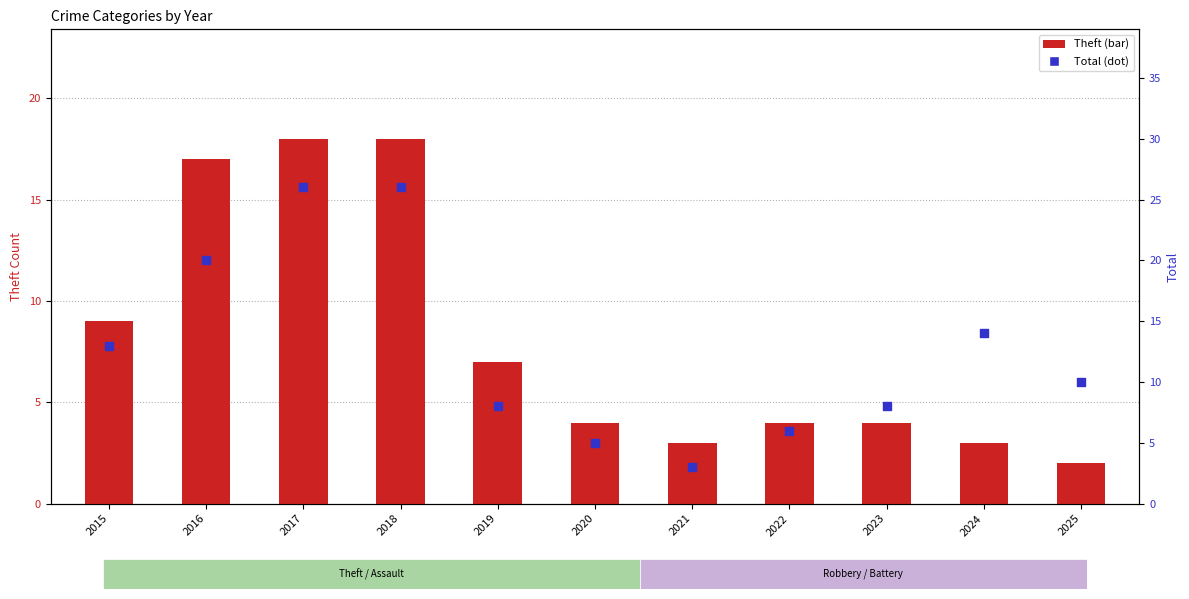

Which series has the largest total across all categories?

Total